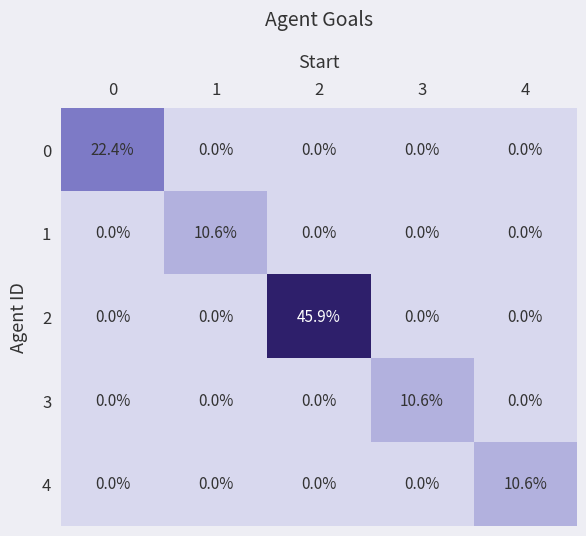

Which series changed the most between 2 and 4?

2